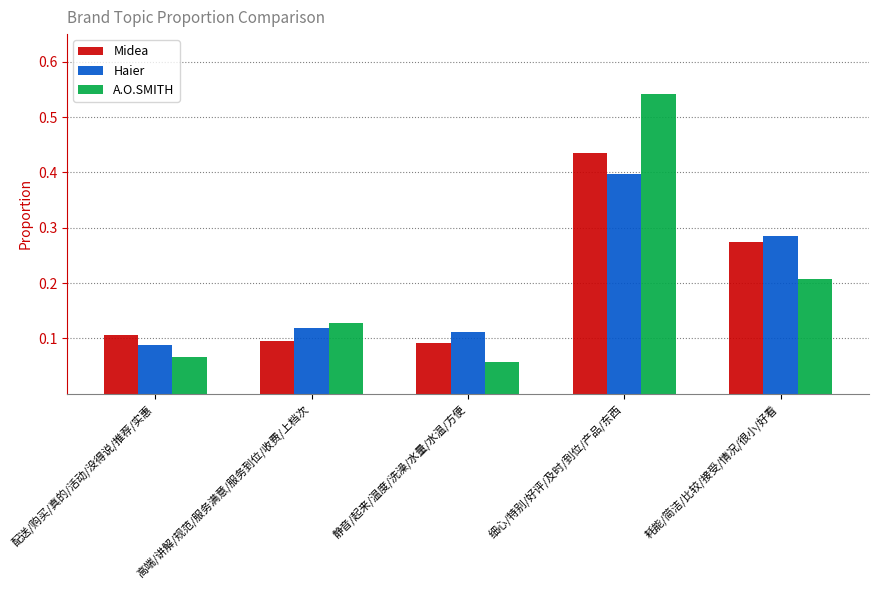

Which label corresponds to the smallest value in the chart?

静音/起来/温度/洗澡/水量/水温/方便